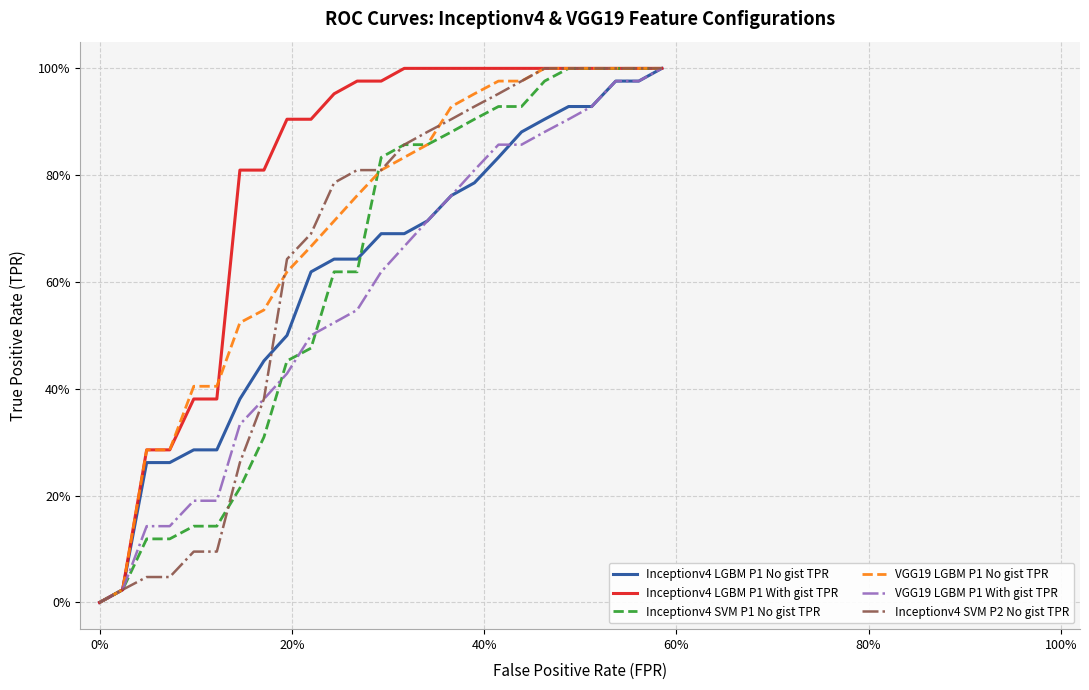

What are all the series names shown in the legend?

Inceptionv4 LGBM P1 No gist TPR, Inceptionv4 LGBM P1 With gist TPR, Inceptionv4 SVM P1 No gist TPR, VGG19 LGBM P1 No gist TPR, VGG19 LGBM P1 With gist TPR, Inceptionv4 SVM P2 No gist TPR